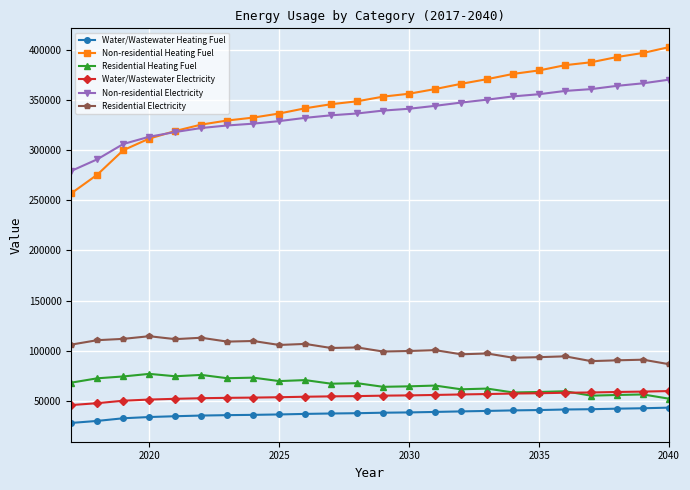

What is the minimum value for Residential Electricity?

86564.2